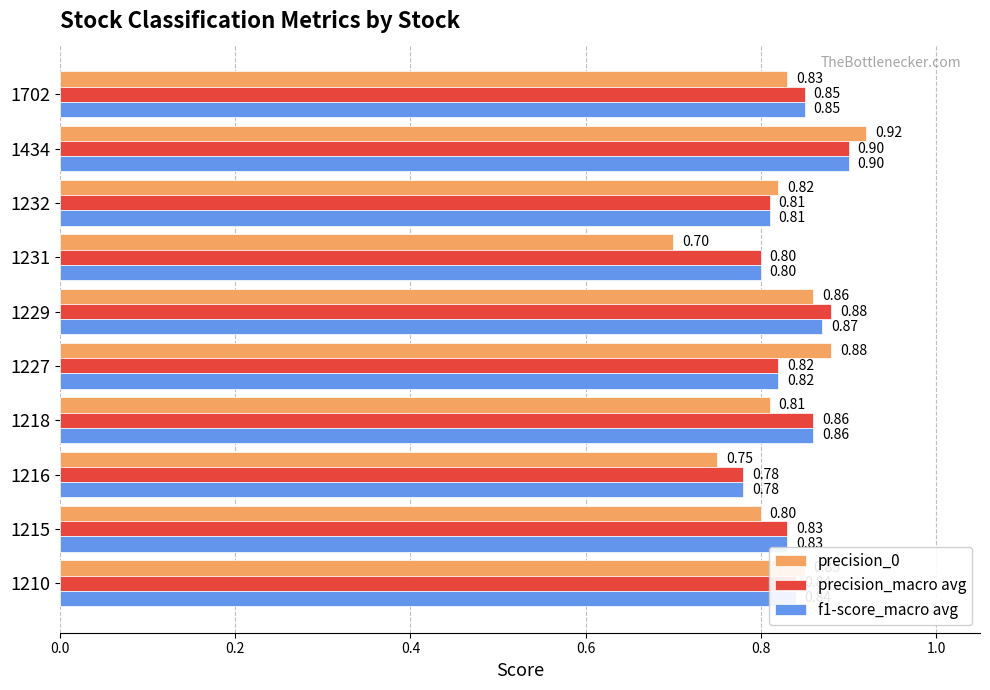

List the labels in order of f1-score_macro avg value, largest first.

1434, 1229, 1218, 1702, 1210, 1215, 1227, 1232, 1231, 1216